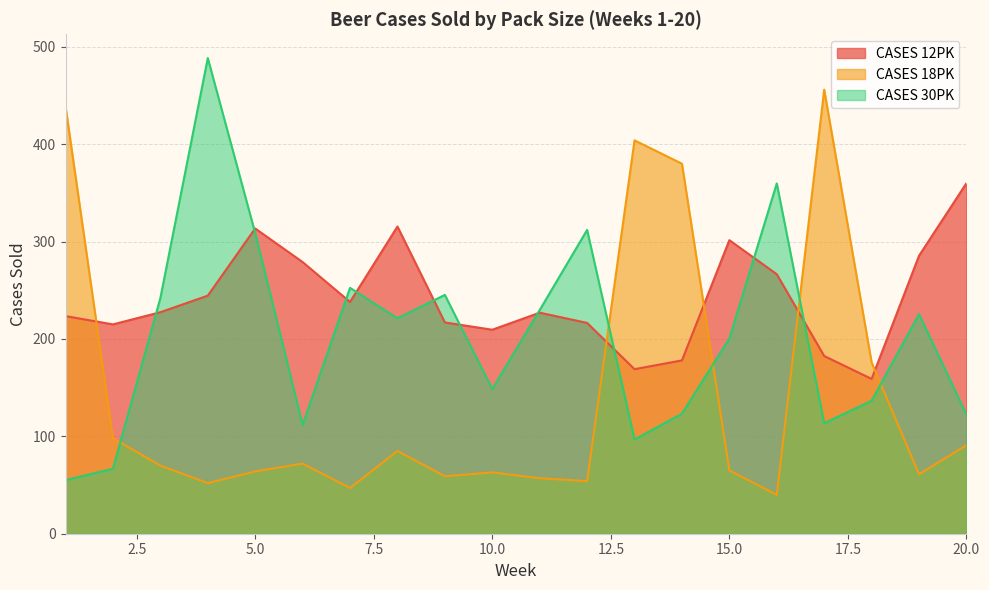

What is the value of the CASES 12PK point at the 5th from the left?

313.5